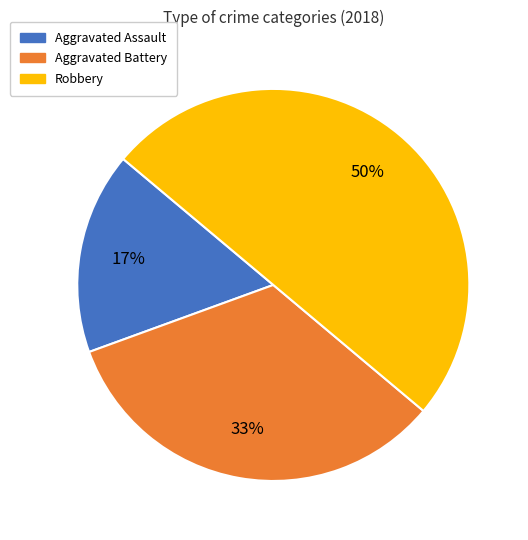

Count the number of slices in the pie.

3